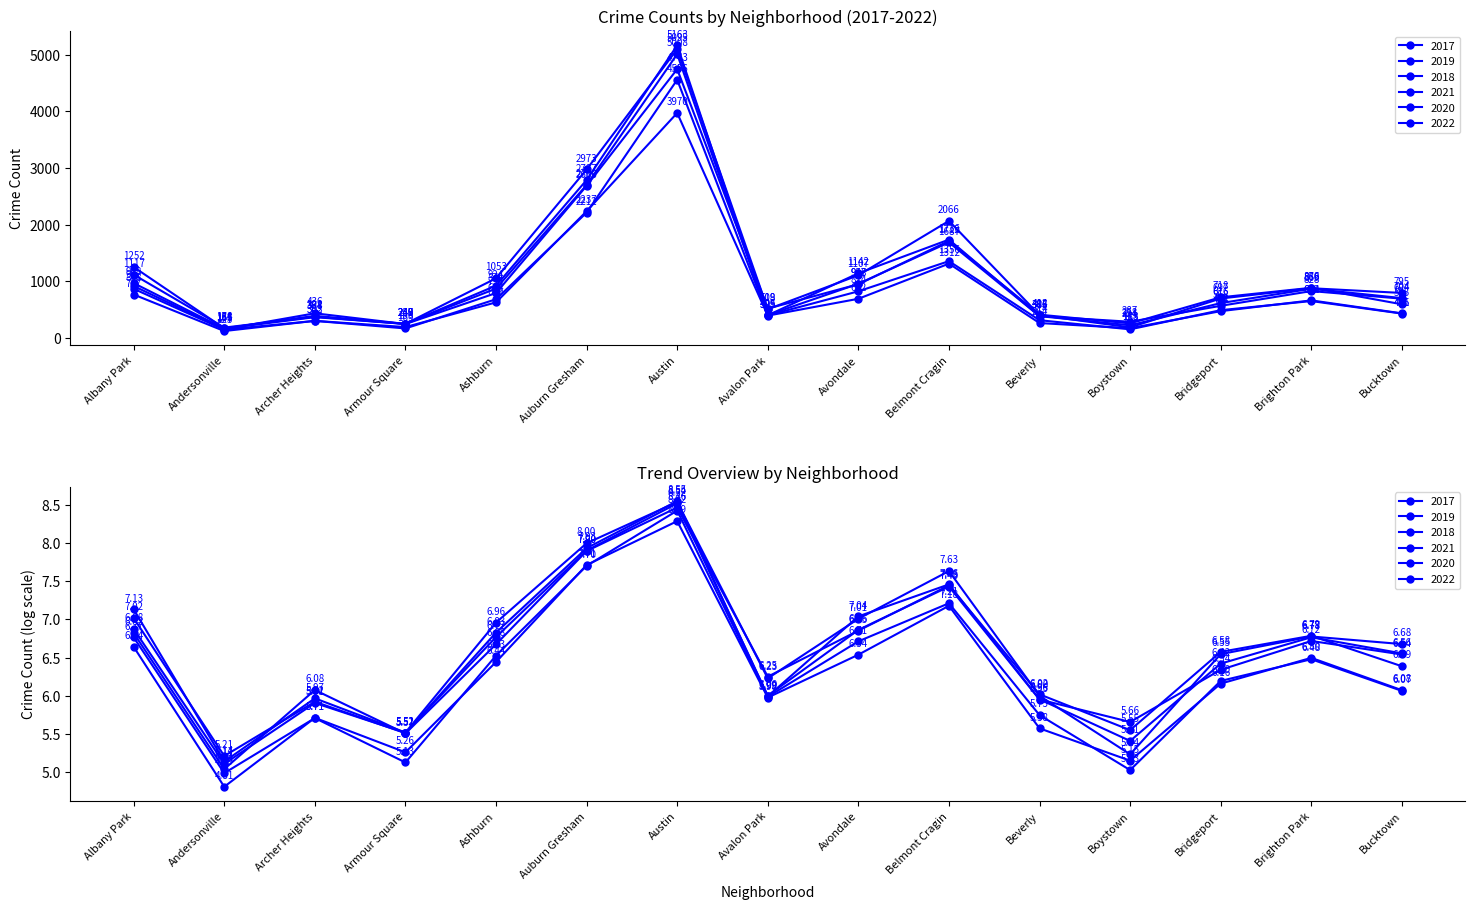

What is the lowest value of the 2019 series?

166